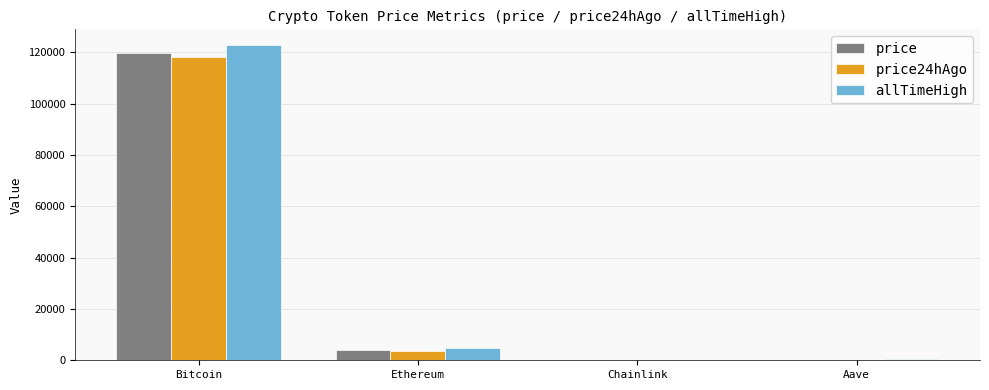

Which series changed the most between Bitcoin and Aave?

allTimeHigh